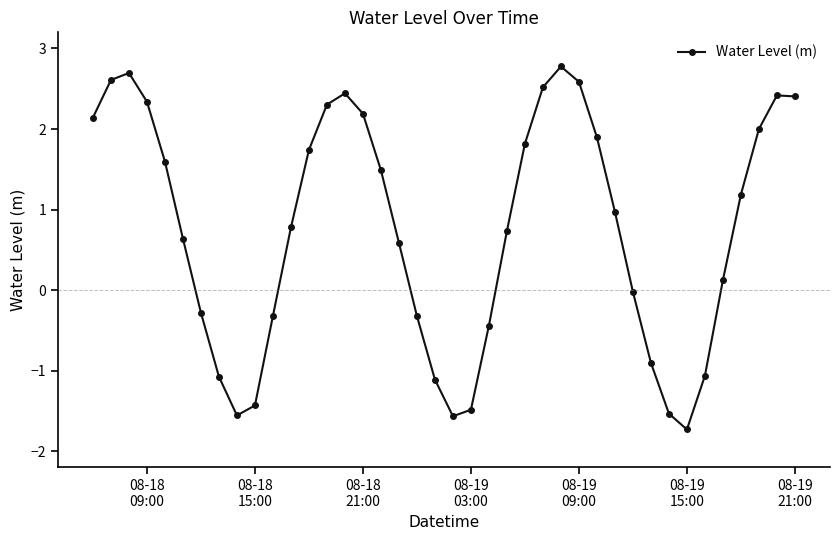

What is the value of the 5th point from the left?

1.6